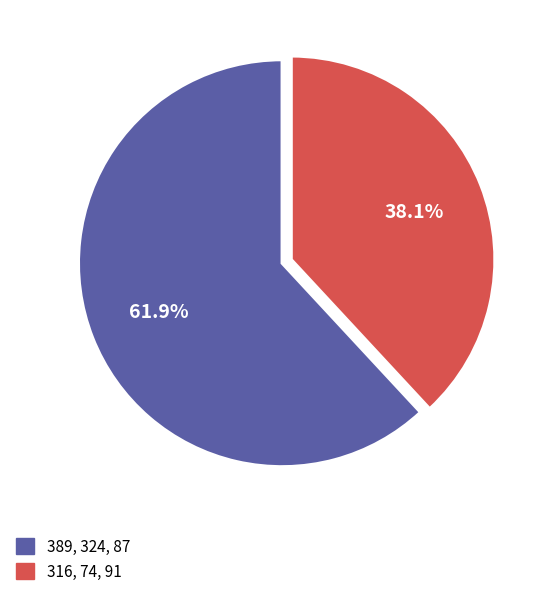

Count the number of slices in the pie.

2